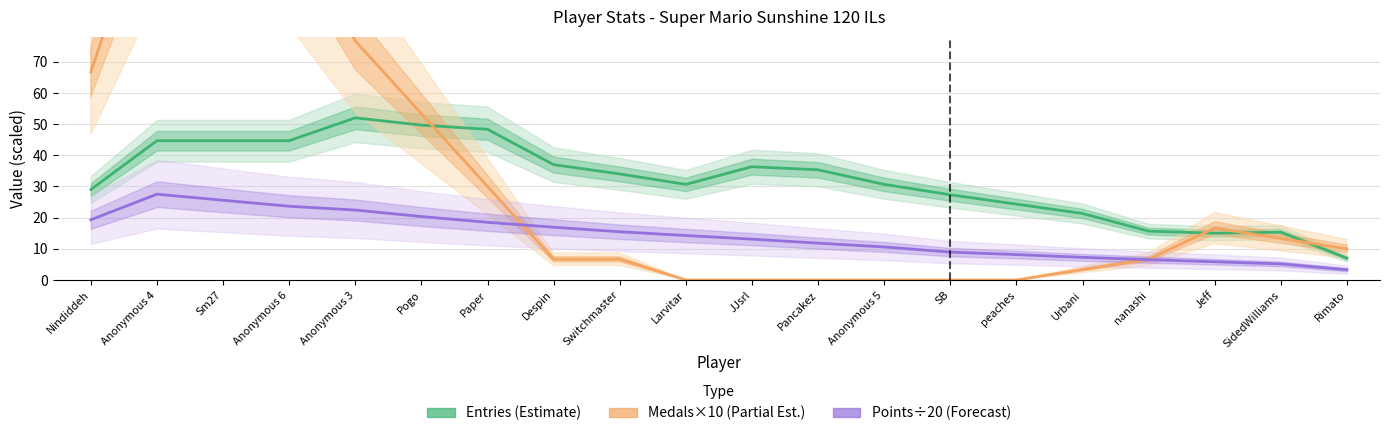

Does the chart have visible grid lines?

Yes